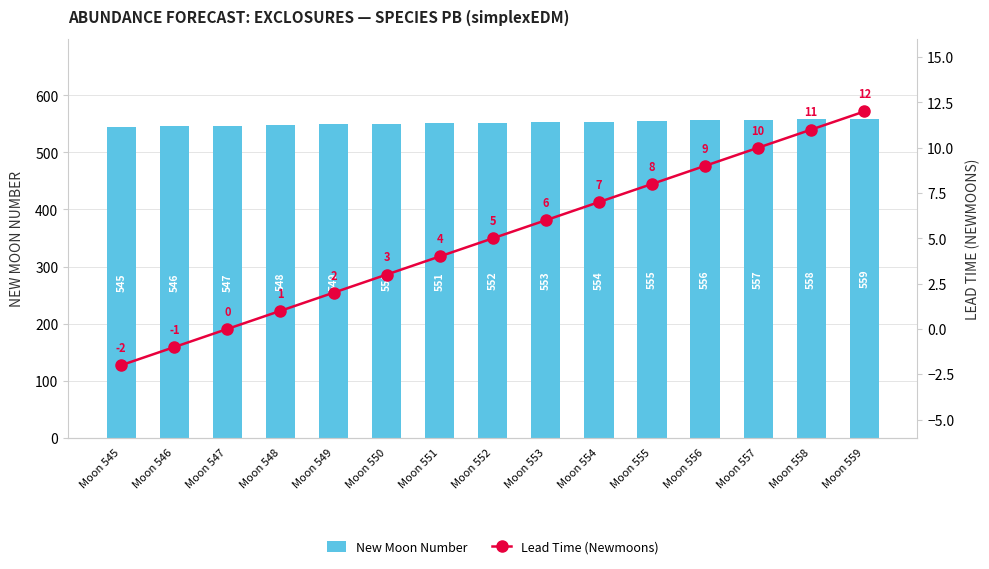

What is the spread (max minus min) of values at Moon 549?

547